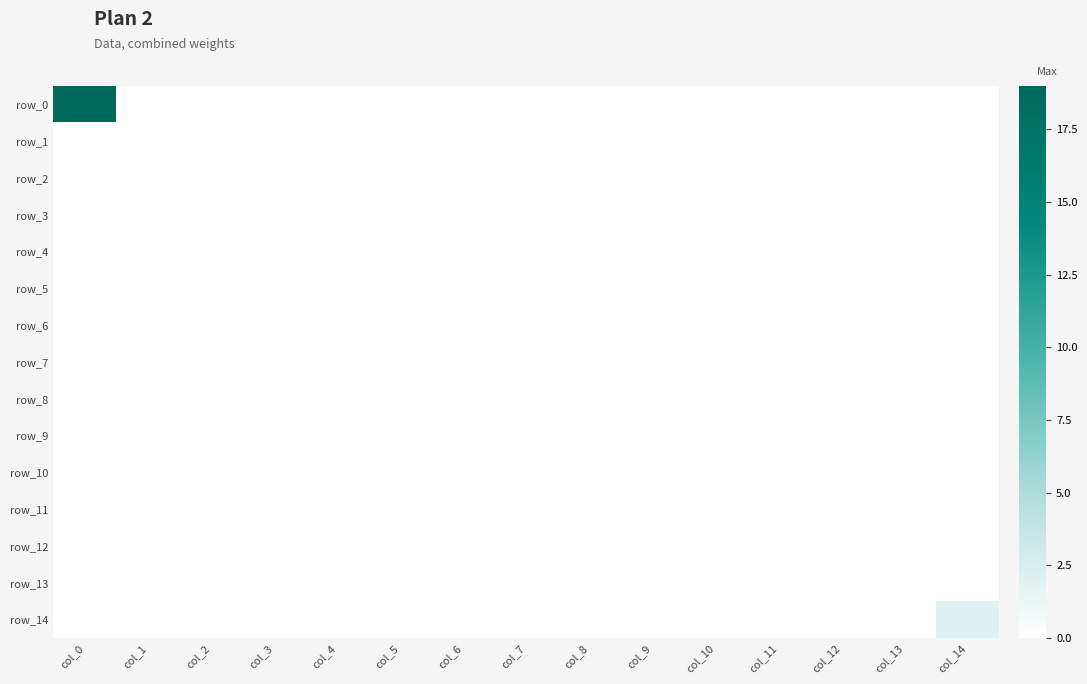

Is it true that row_0 equals 33 at col_0?

False